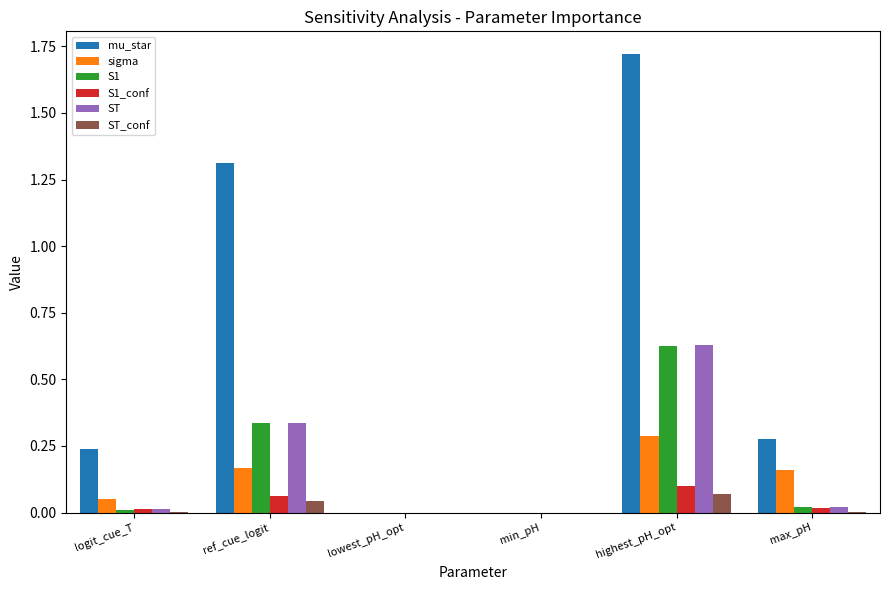

Is it true that S1_conf equals 0.0 at ref_cue_logit?

False